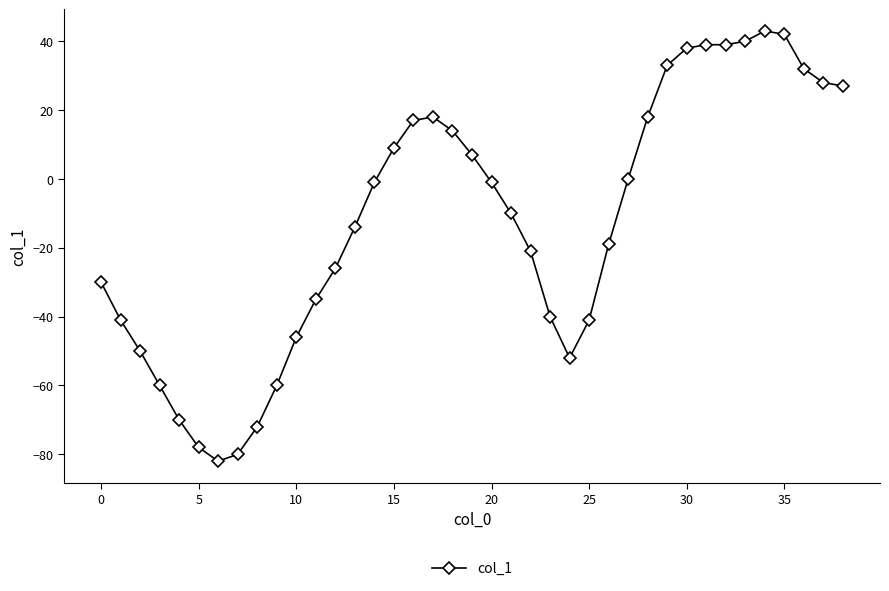

What is the sum of all values?

-485